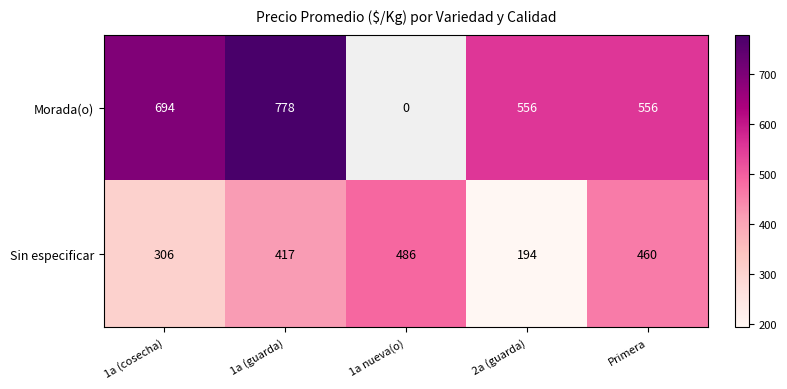

The value of Sin especificar at 2a (guarda) is 194. True or false?

True